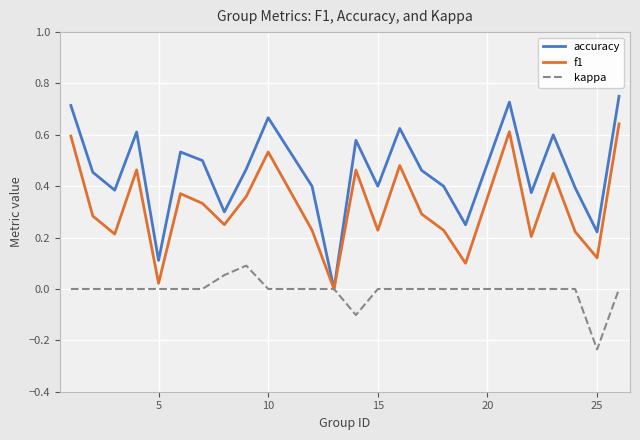

Rank the series by their maximum value, from lowest to highest.

kappa, f1, accuracy